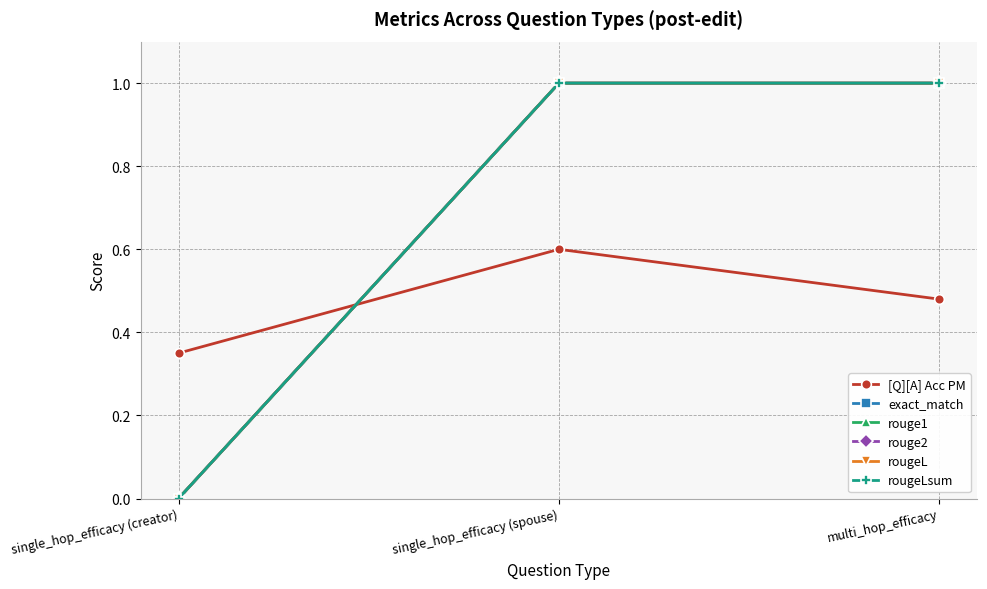

What is the label of the 1st point from the right?

multi_hop_efficacy